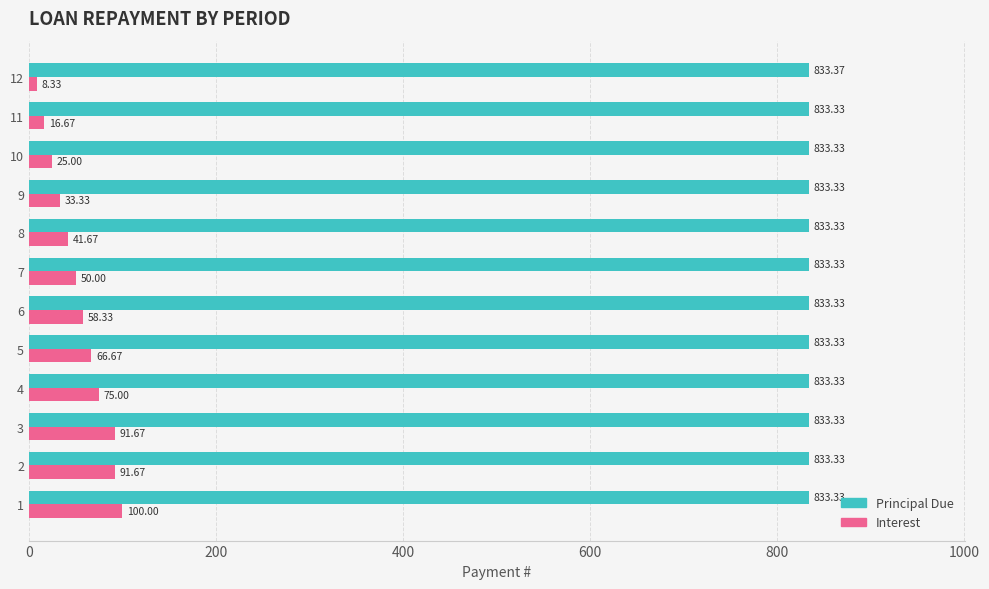

Which category has the lowest value in the Interest series?

12